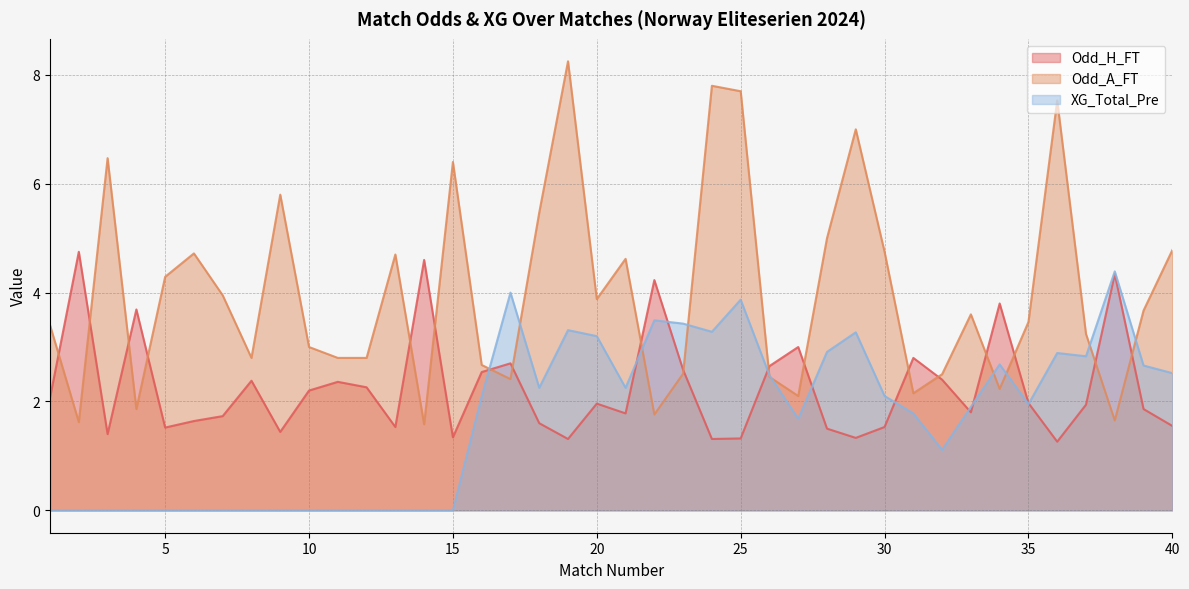

At which label does Odd_H_FT reach its peak?

2